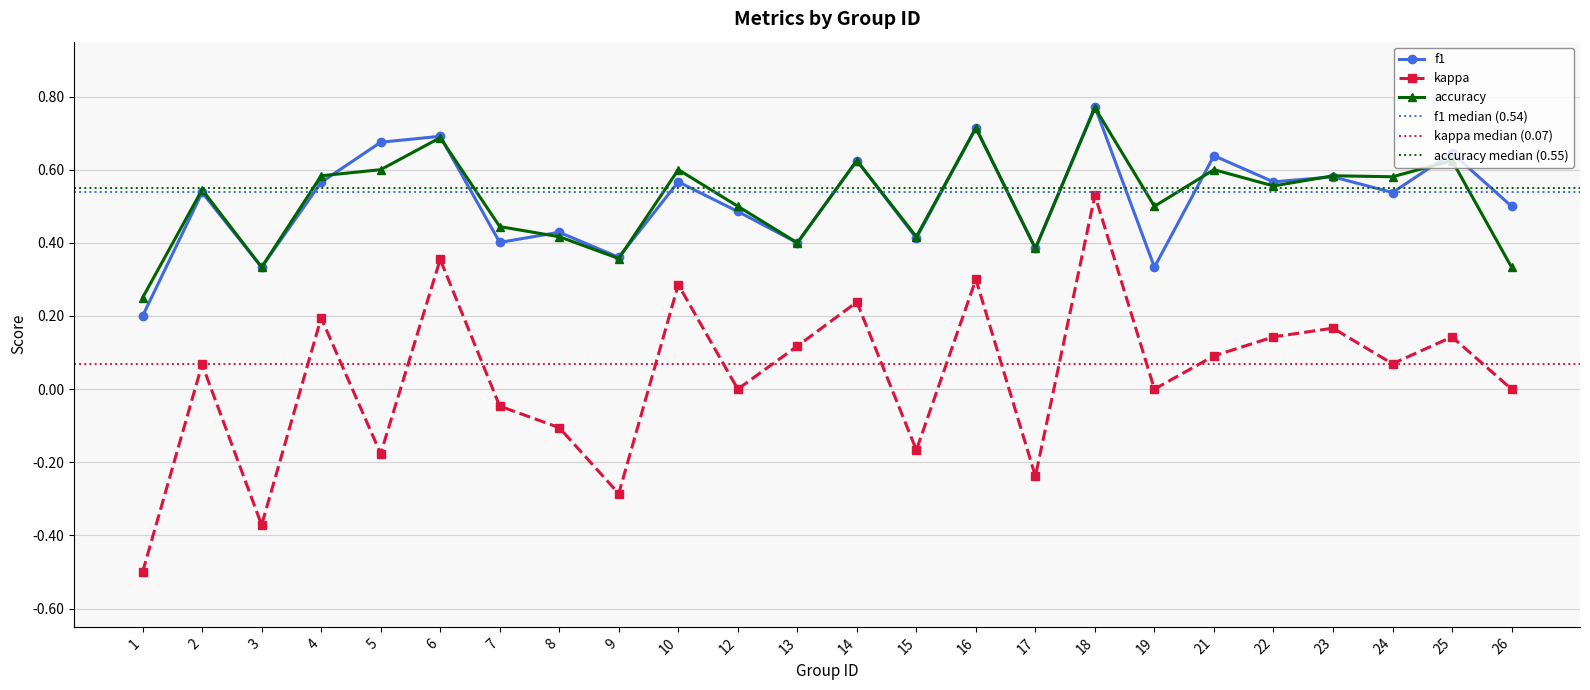

Reading left to right, list all the values displayed in this chart.

f1: 0.2	0.5	0.3	0.6	0.7	0.7	0.4	0.4	0.4	0.6	0.5	0.4	0.6	0.4	0.7	0.4	0.8	0.3	0.6	0.6	0.6	0.5	0.6	0.5
kappa: -0.5	0.1	-0.4	0.2	-0.2	0.4	-0.0	-0.1	-0.3	0.3	0.0	0.1	0.2	-0.2	0.3	-0.2	0.5	0.0	0.1	0.1	0.2	0.1	0.1	0.0
accuracy: 0.2	0.5	0.3	0.6	0.6	0.7	0.4	0.4	0.4	0.6	0.5	0.4	0.6	0.4	0.7	0.4	0.8	0.5	0.6	0.6	0.6	0.6	0.6	0.3